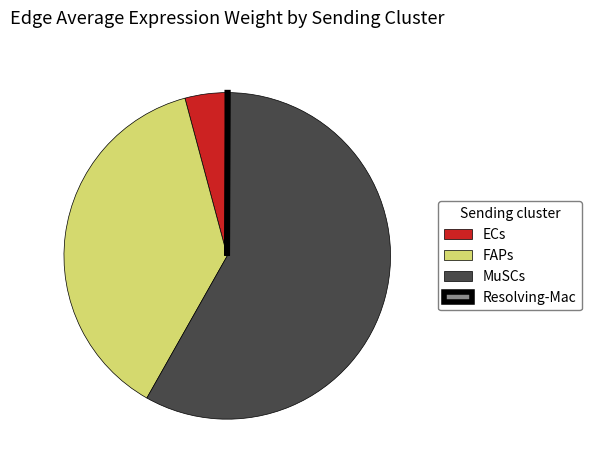

Which category has the biggest portion of the pie?

MuSCs